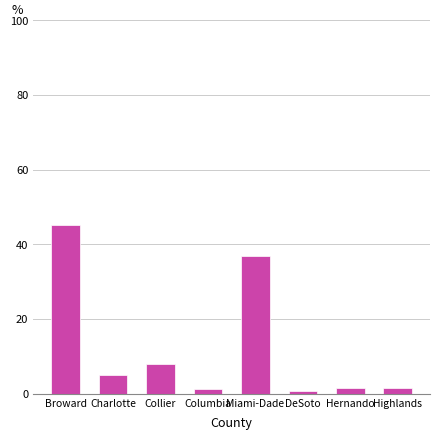

What position from the right is Miami-Dade?

4